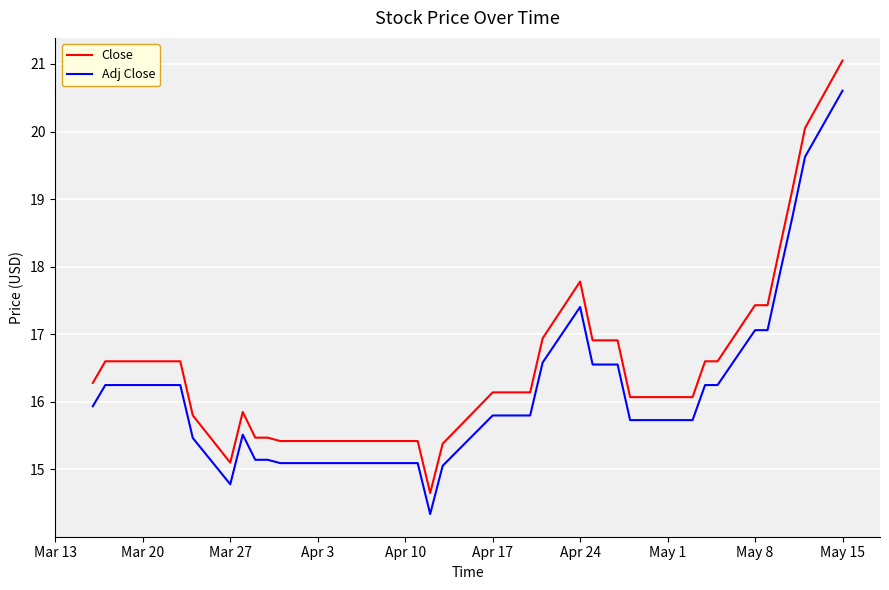

What is the lowest value of the Adj Close series?

14.3